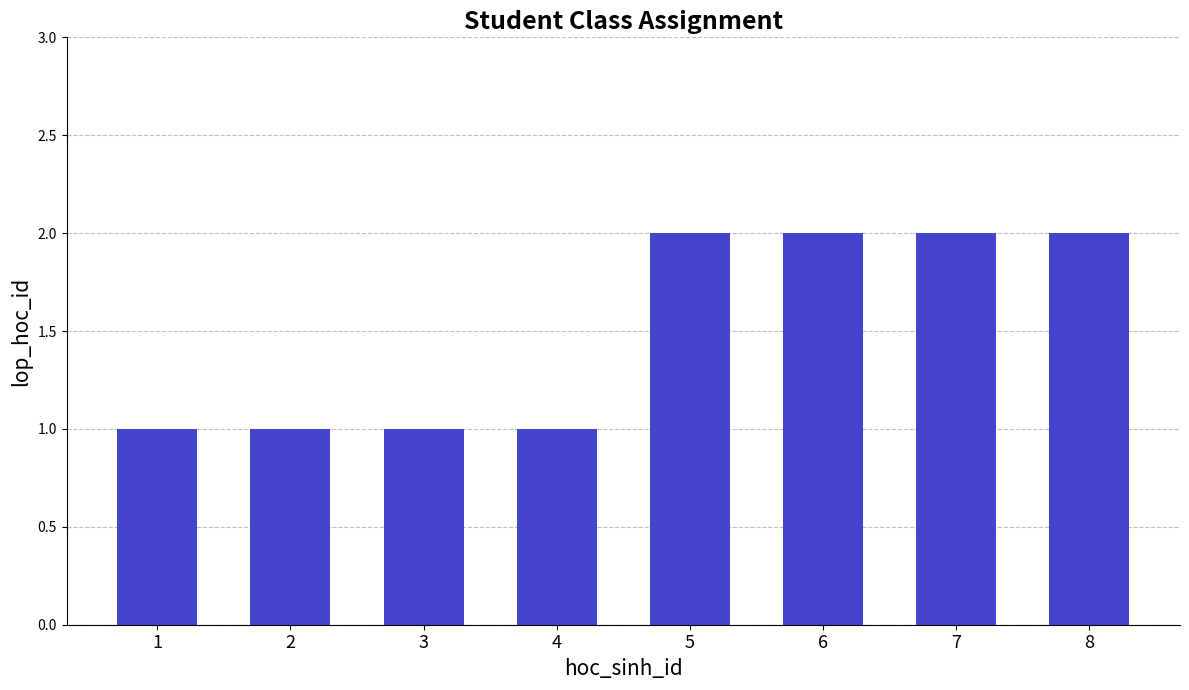

What is the ratio of the value at 8 to the value at 1?

2.0